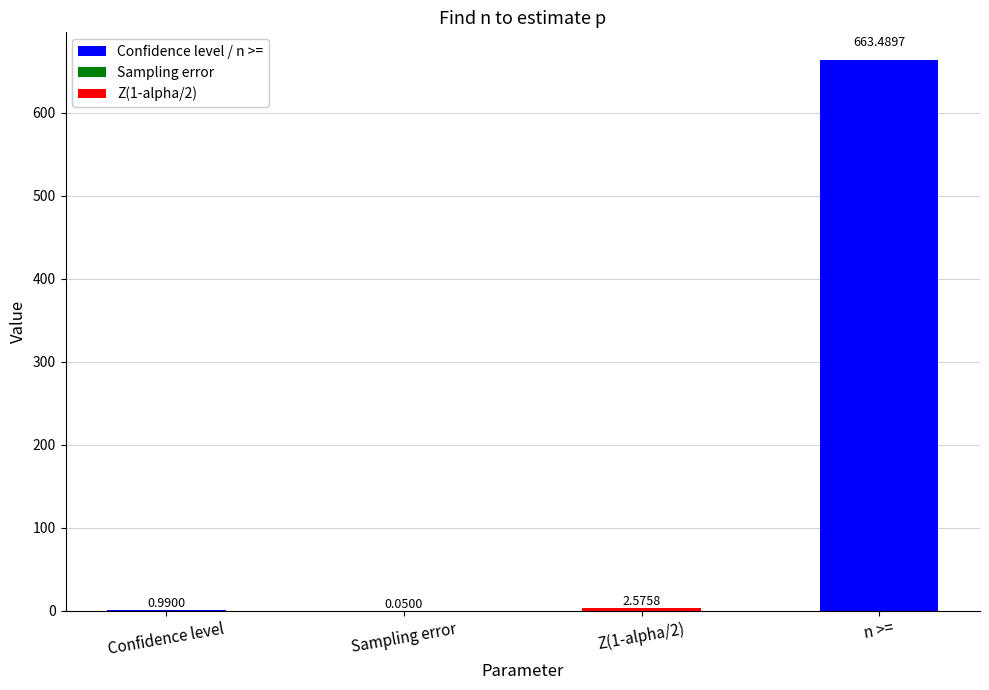

What is the change in value from Confidence level to n >=?

+662.5